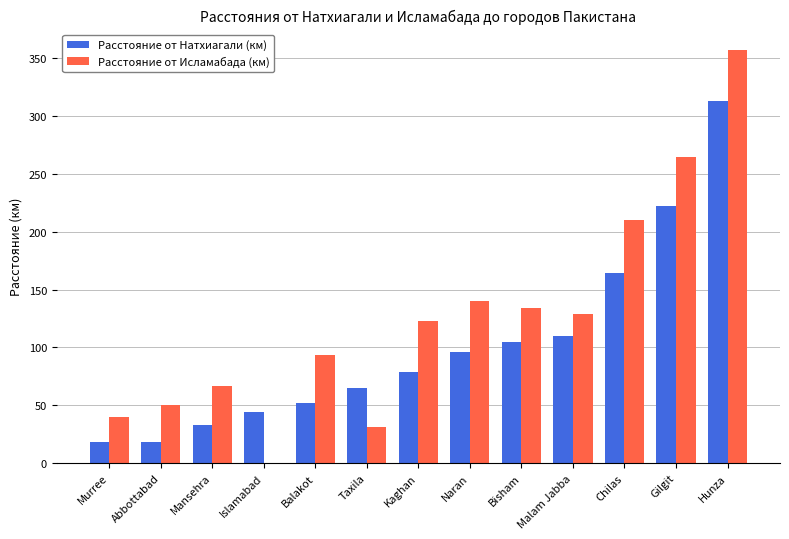

Which series changed the most between Abbottabad and Hunza?

Расстояние от Исламабада (км)